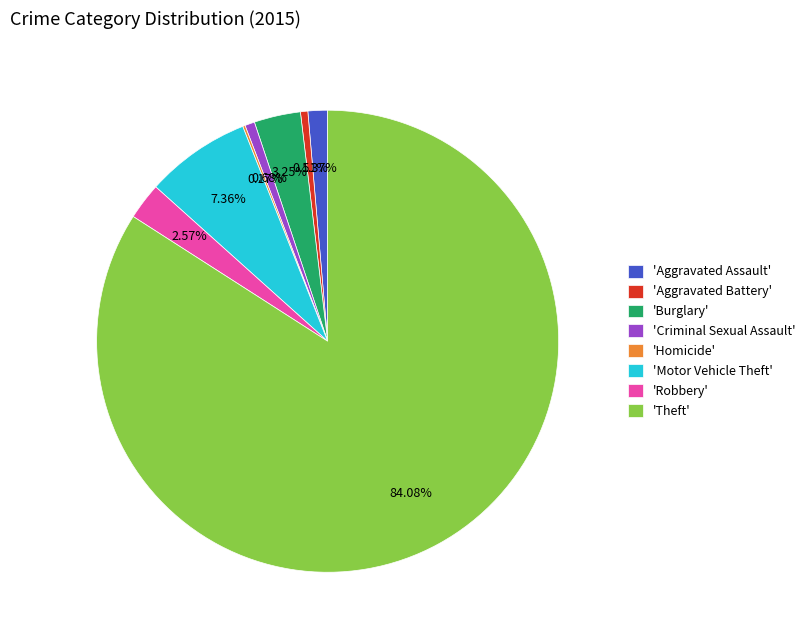

What is the largest slice in the pie chart?

'Theft'